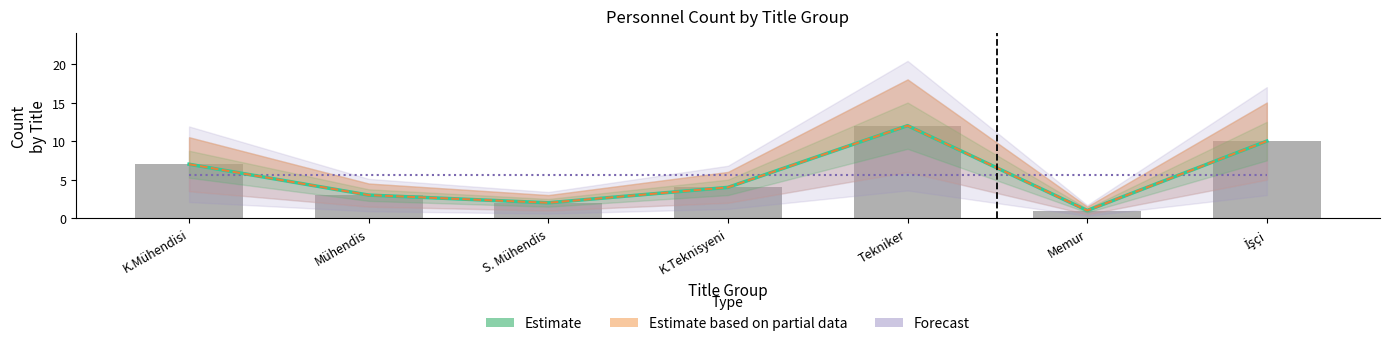

How many data points does each series have?

7